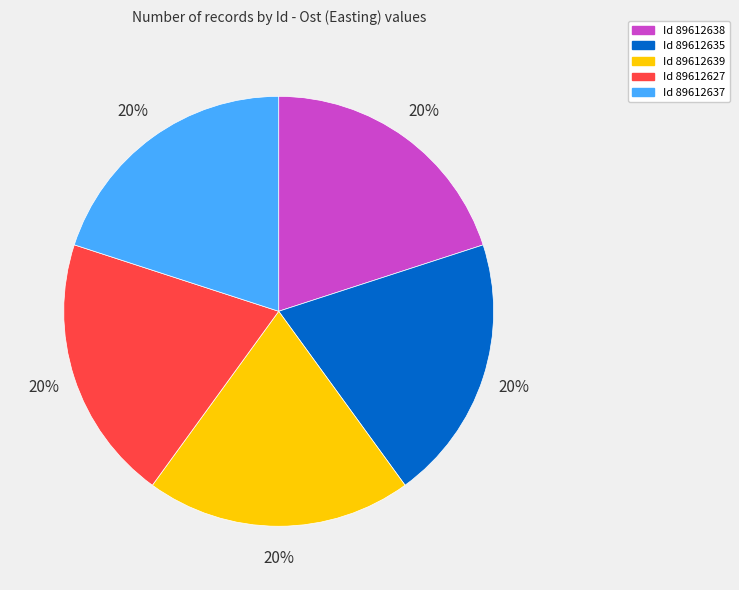

To the nearest percent, what is the average slice percentage?

20%